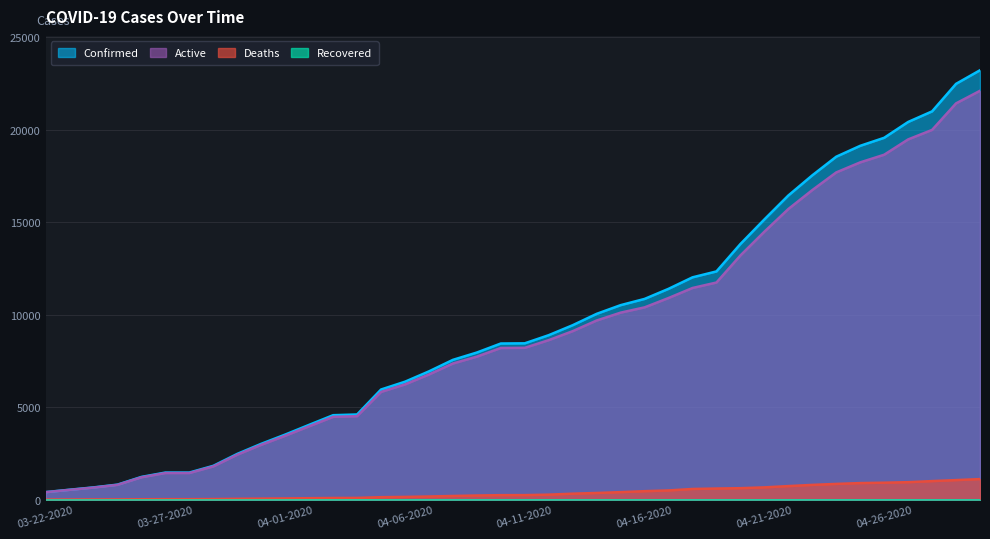

True or false: Confirmed and Active cross at least once.

False